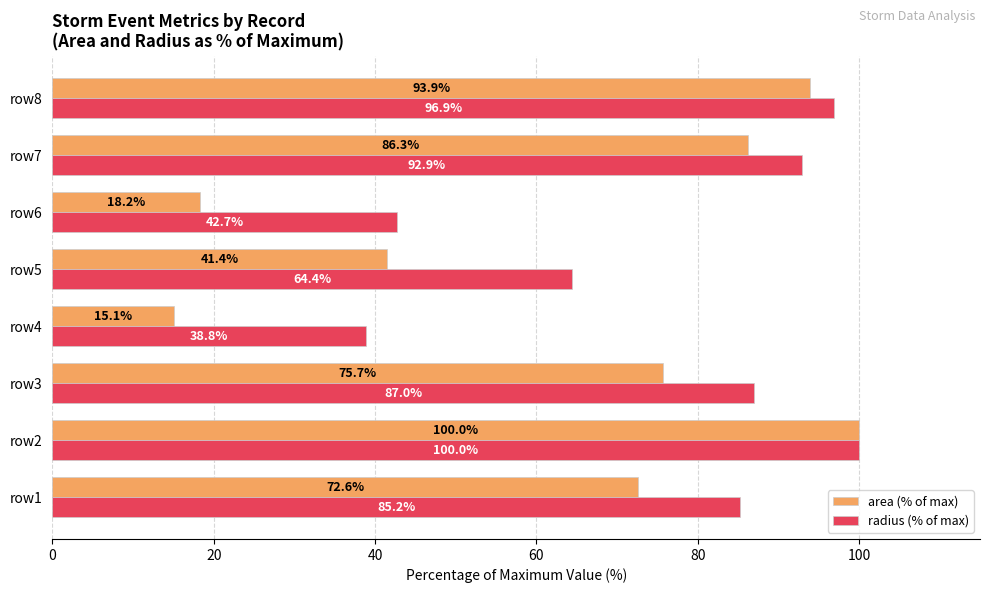

Which series has the largest range (max minus min)?

area (% of max)